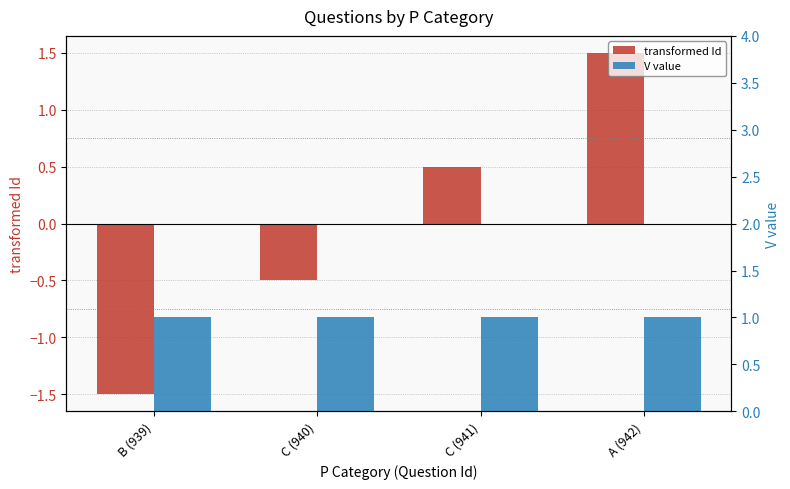

What position from the left is C (940)?

2